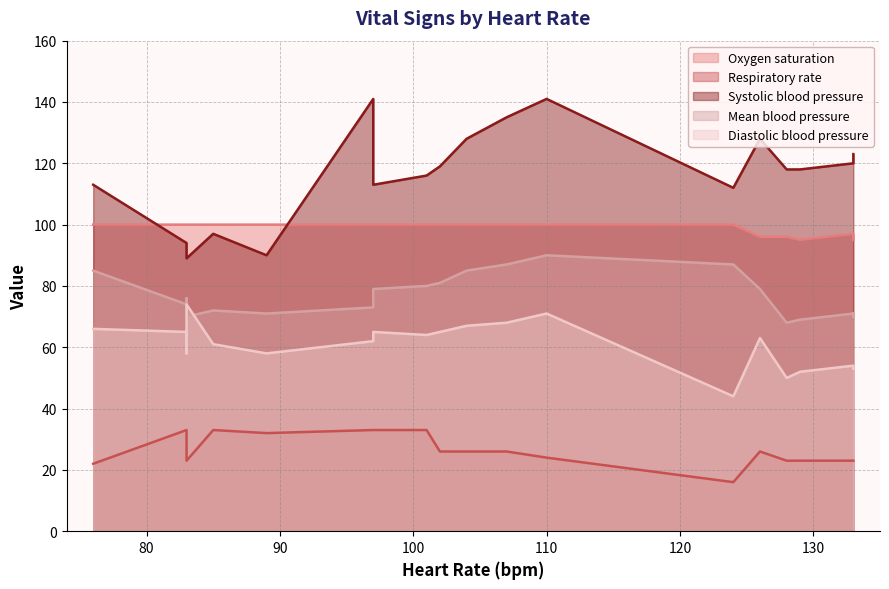

What is the lowest value of the Mean blood pressure series?

68